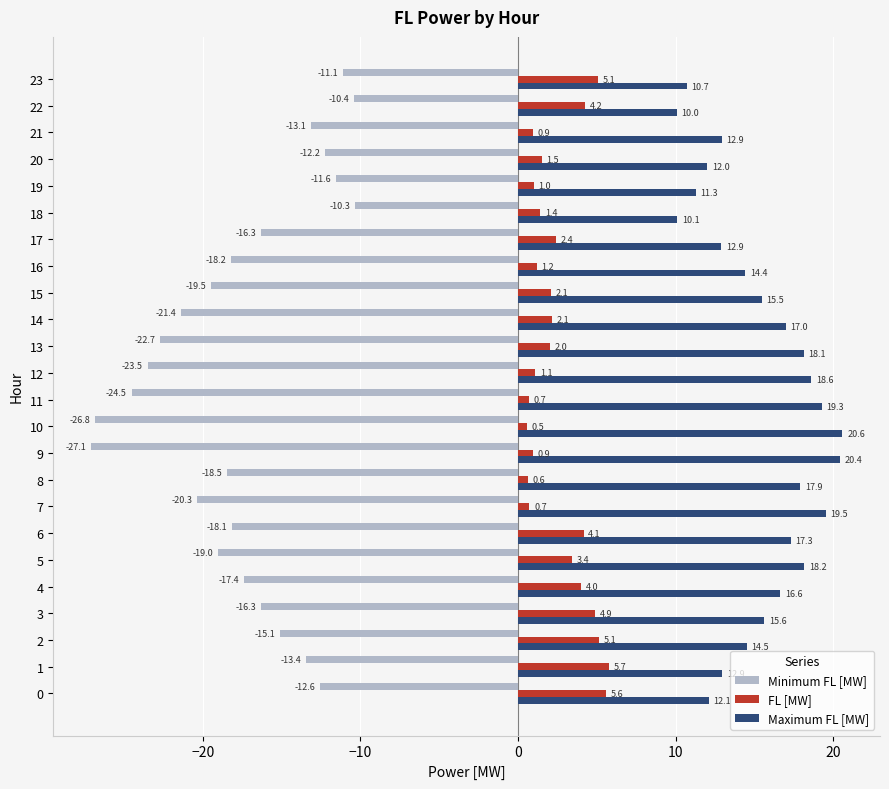

What is the spread (max minus min) of values at 14?

38.4